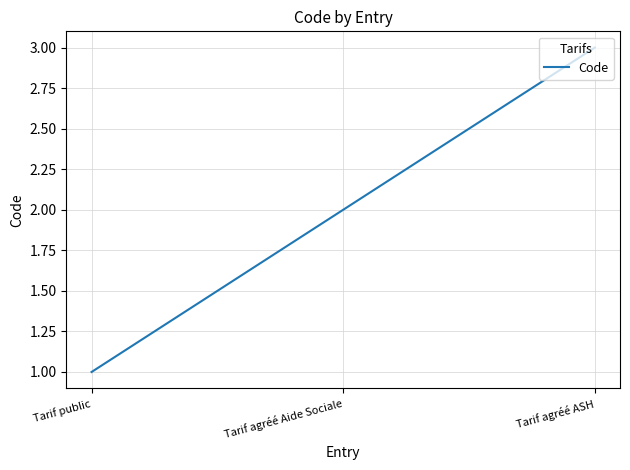

How many values are between 1 and 3?

3